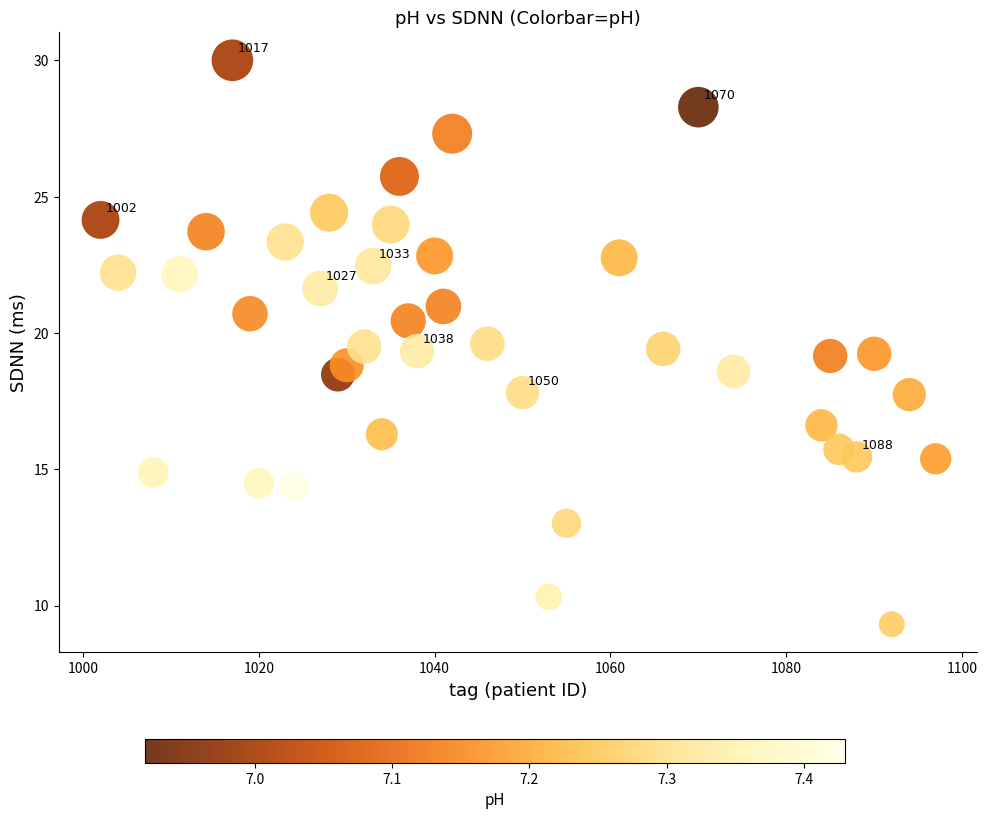

What is the range of Y values (max minus min)?

20.7